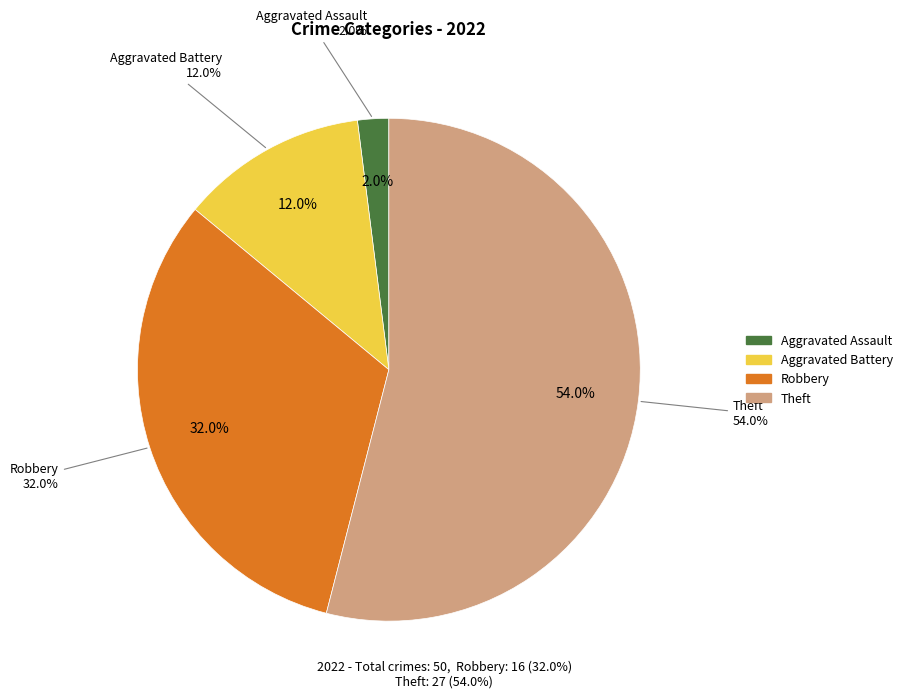

Is Robbery the majority of the pie?

No